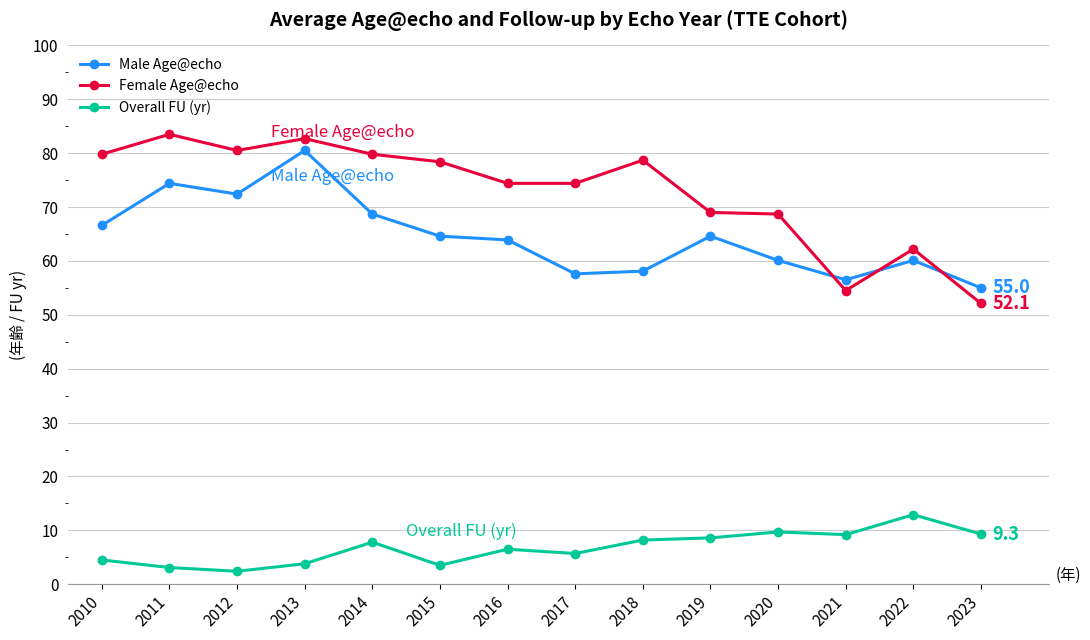

Between 2016 and 2017, which series saw the biggest shift?

Male Age@echo